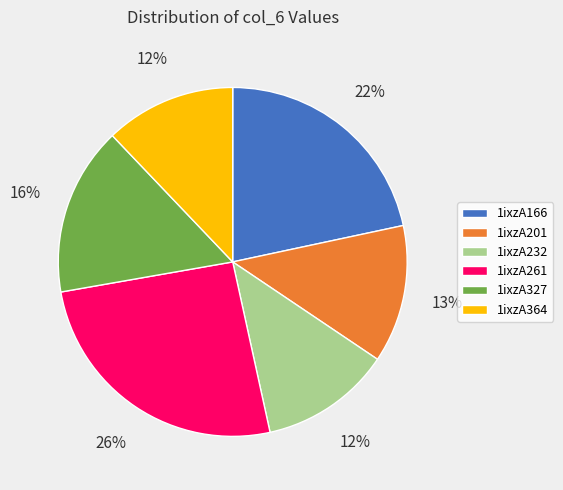

Combined, do 1ixzA201 and 1ixzA327 account for over 50%?

No